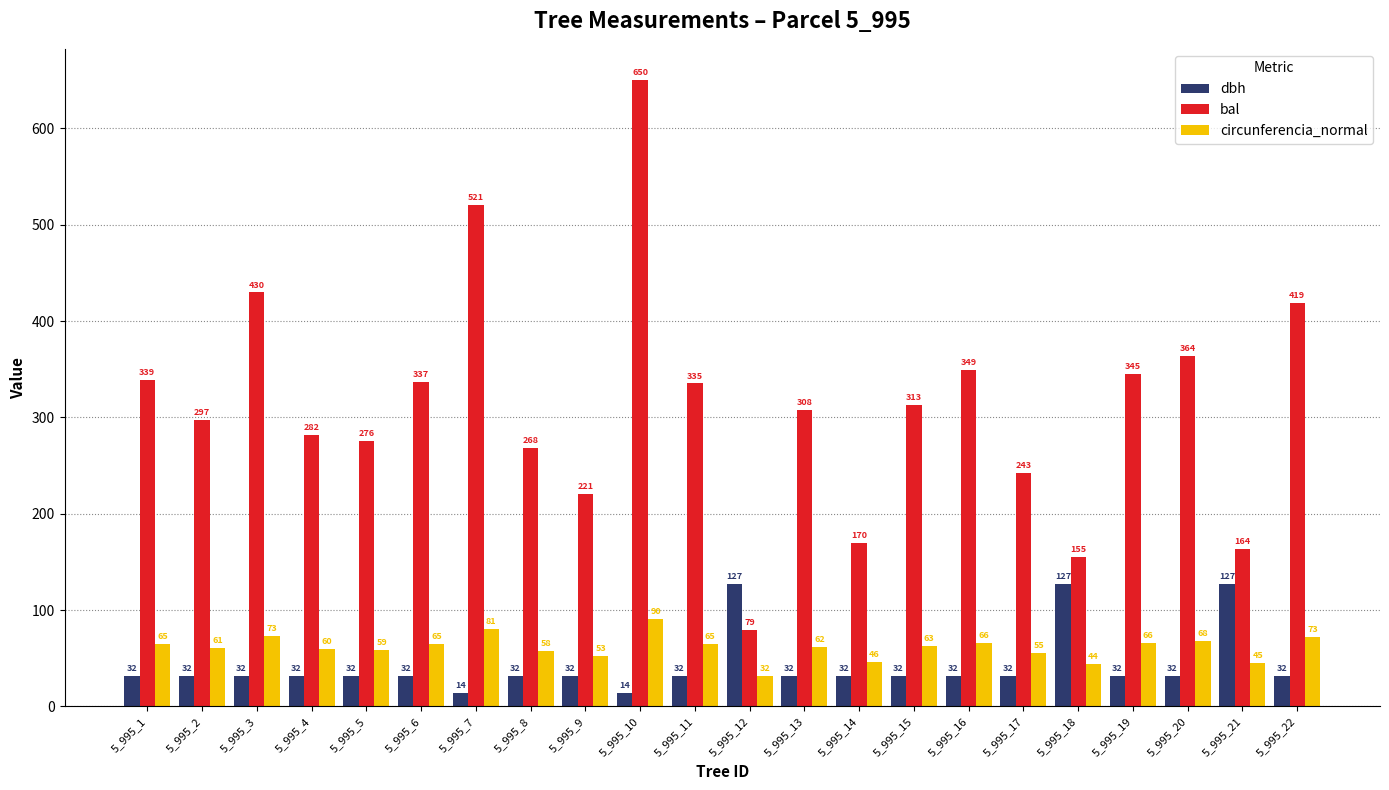

Between 5_995_2 and 5_995_13, which series saw the biggest shift?

bal